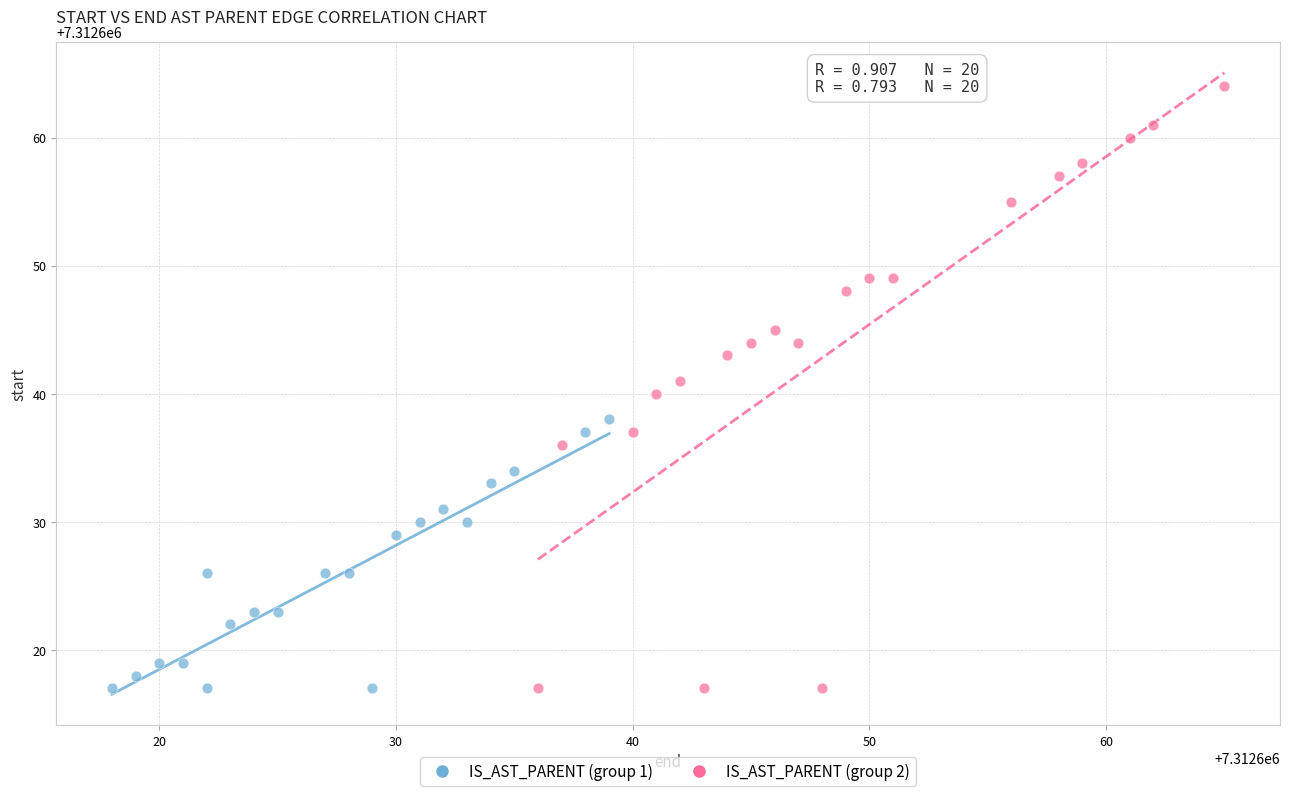

Which series reaches the maximum Y coordinate?

IS_AST_PARENT (group 2)